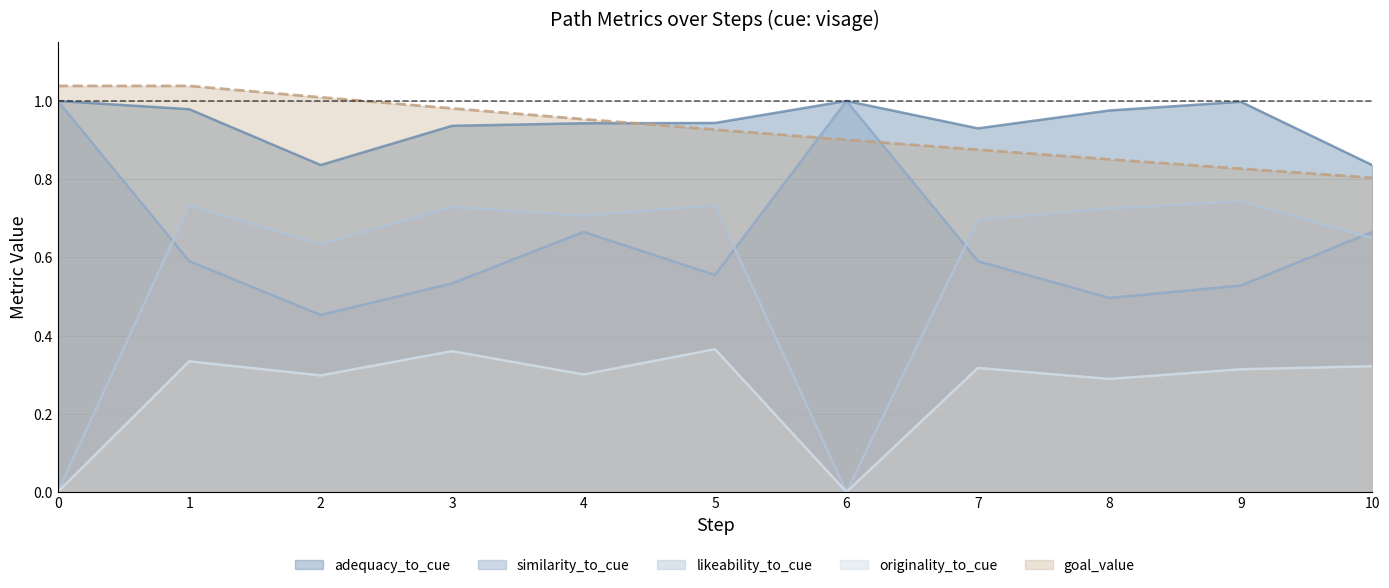

The value of similarity_to_cue at 4 is 0.7. True or false?

True